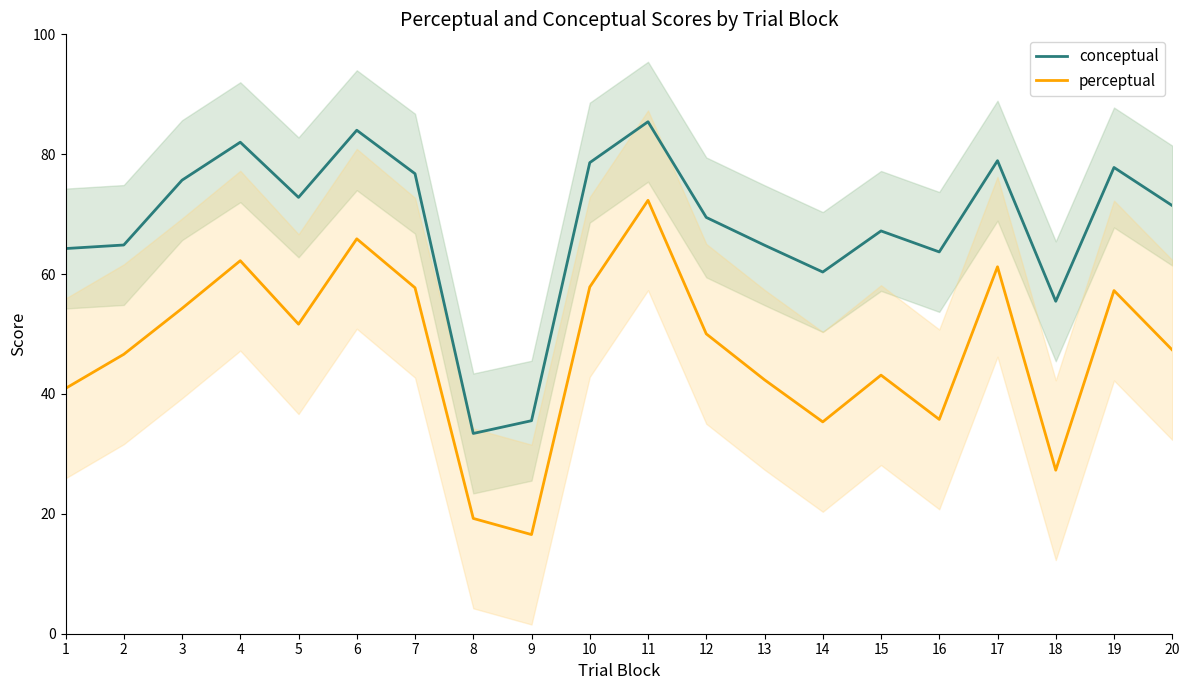

The conceptual series shows 40.4 at 2. True or false?

False